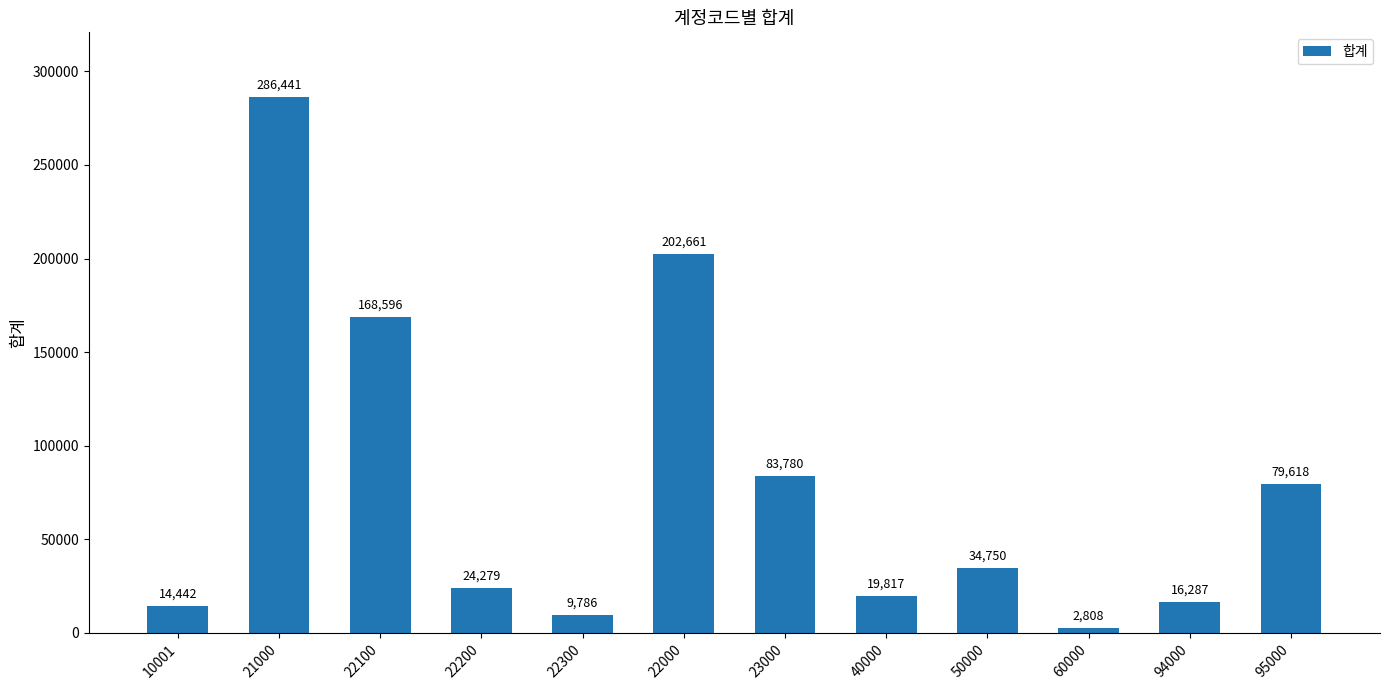

Count the number of categories in the chart.

12